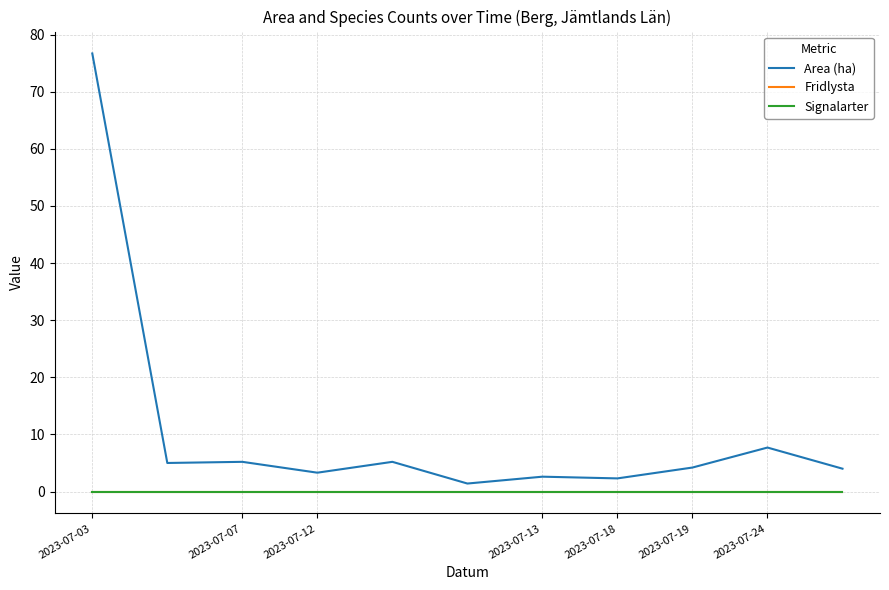

Is this an area chart (filled region under the line)?

No